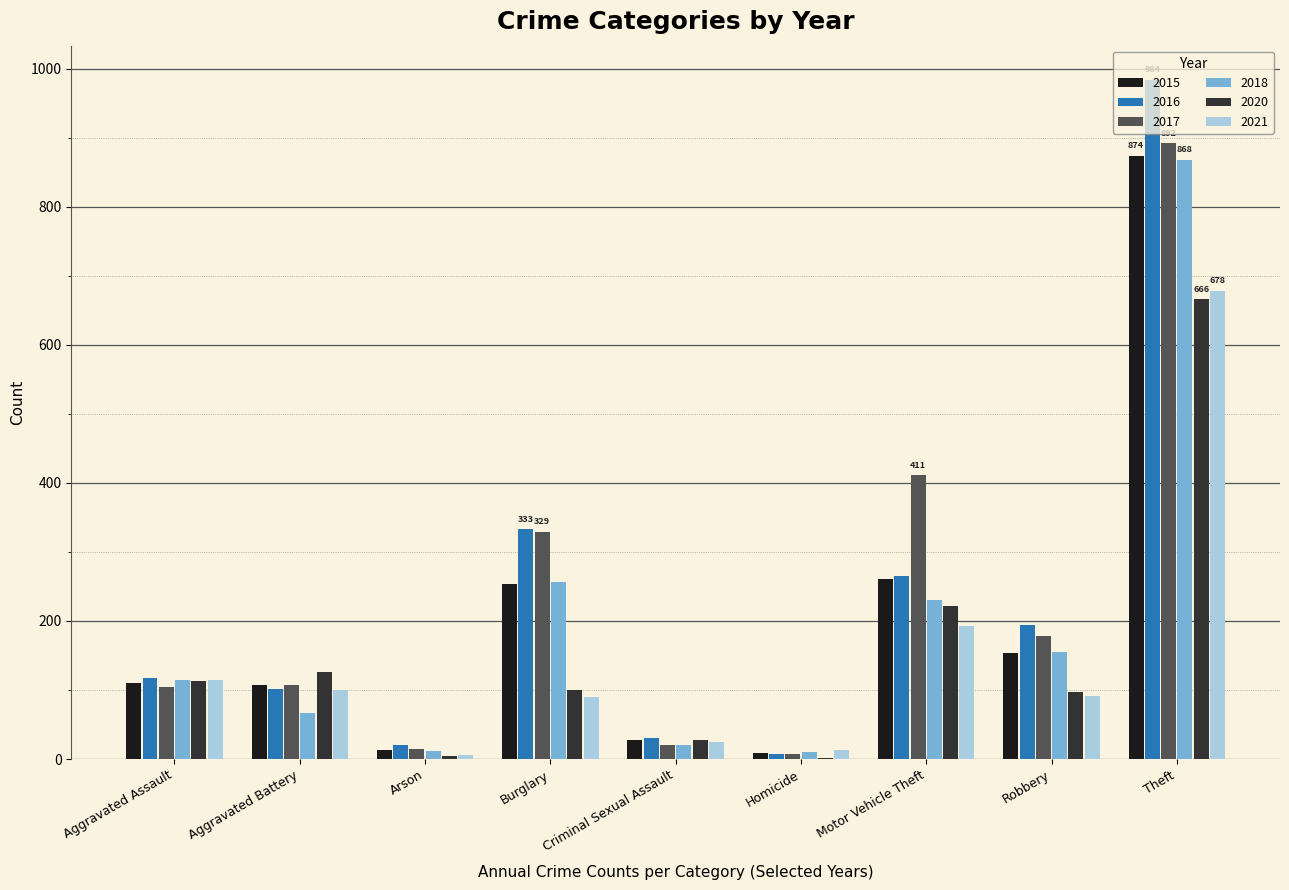

Are the bars horizontal?

No